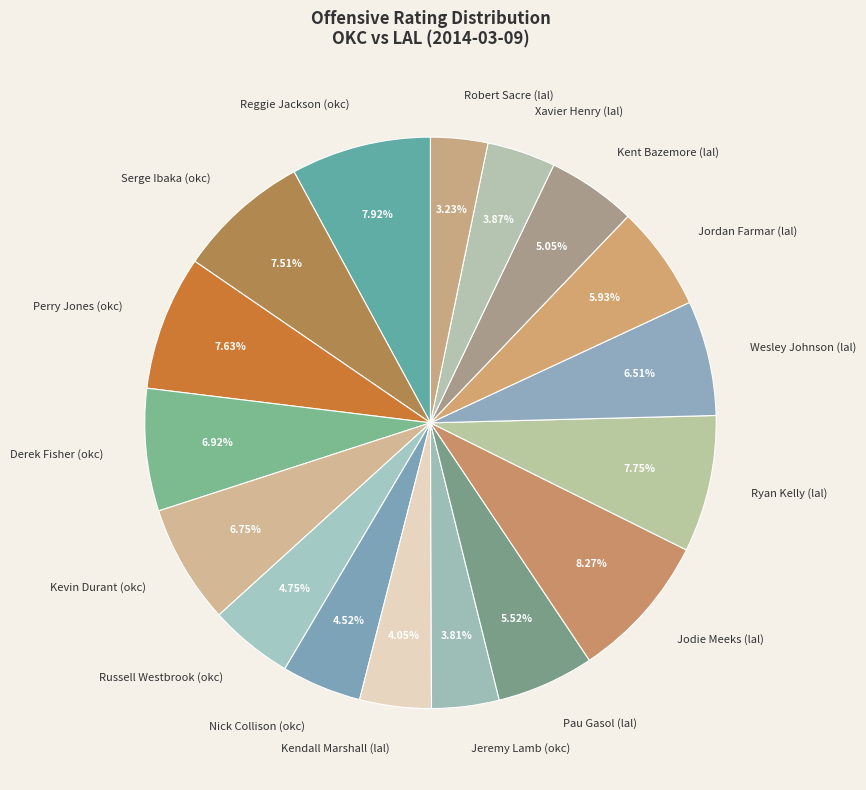

The Kent Bazemore (lal) slice represents 17% of the pie. True or false?

False